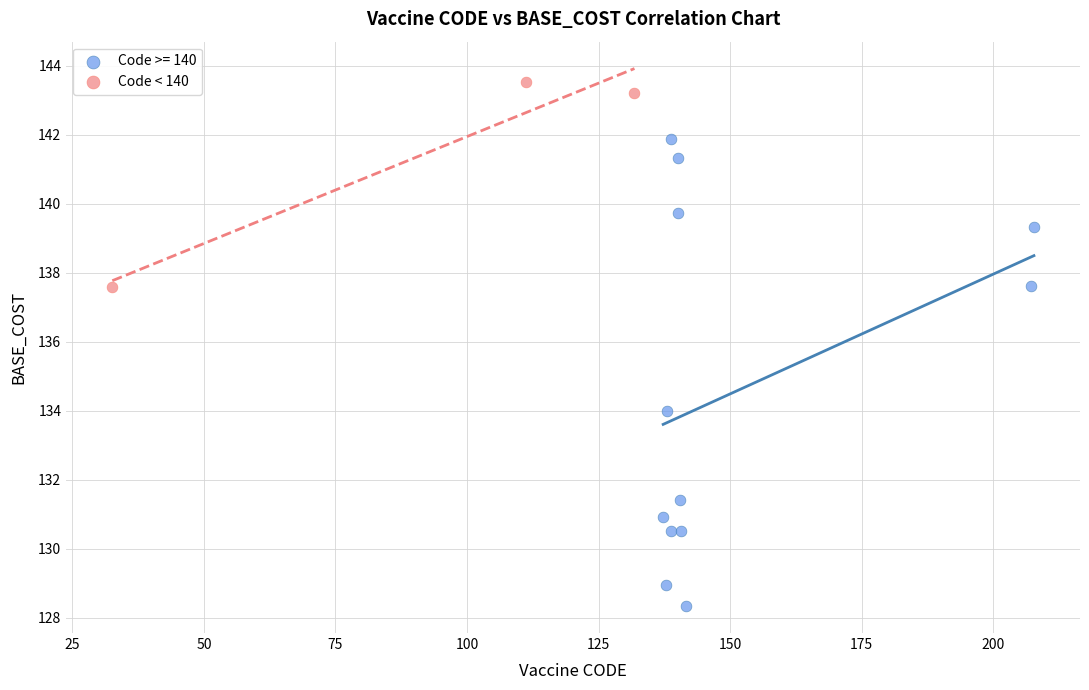

Which series has the widest spread of Y values?

Code >= 140